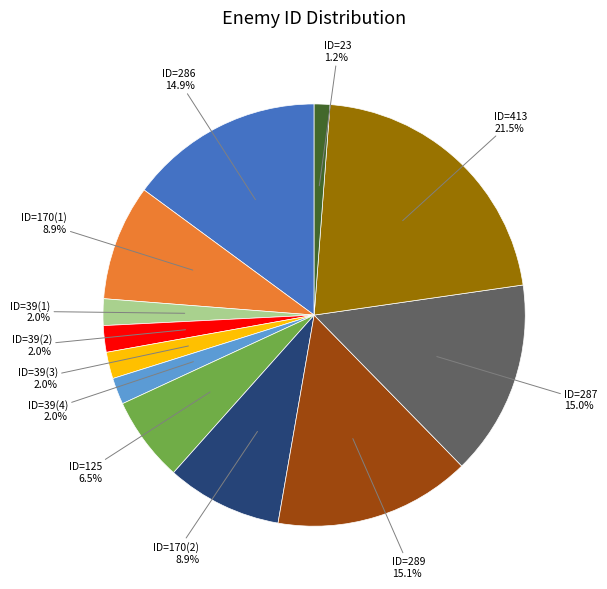

Which has a higher value, ID=39(3) or ID=23?

ID=39(3)